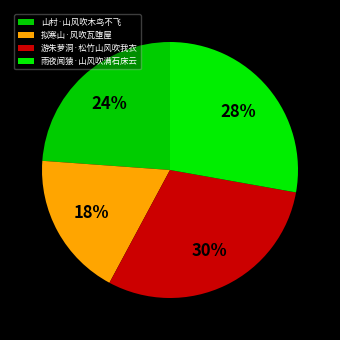

How many segments does this pie chart have?

4